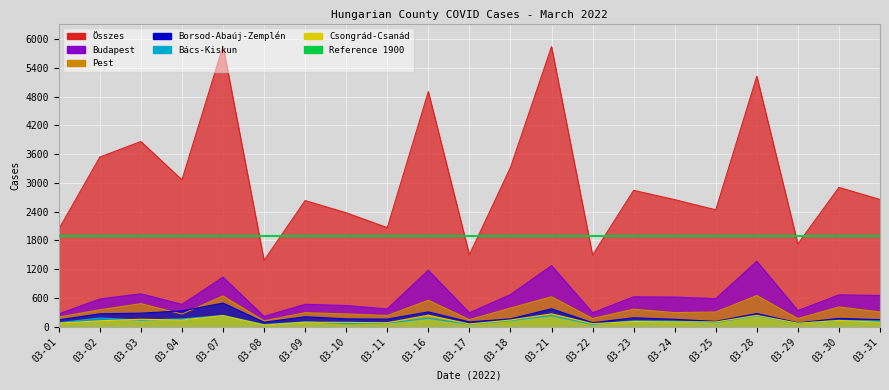

List the series in order of their peak value, highest first.

Összes, Budapest, Pest, Borsod-Abaúj-Zemplén, Csongrád-Csanád, Bács-Kiskun